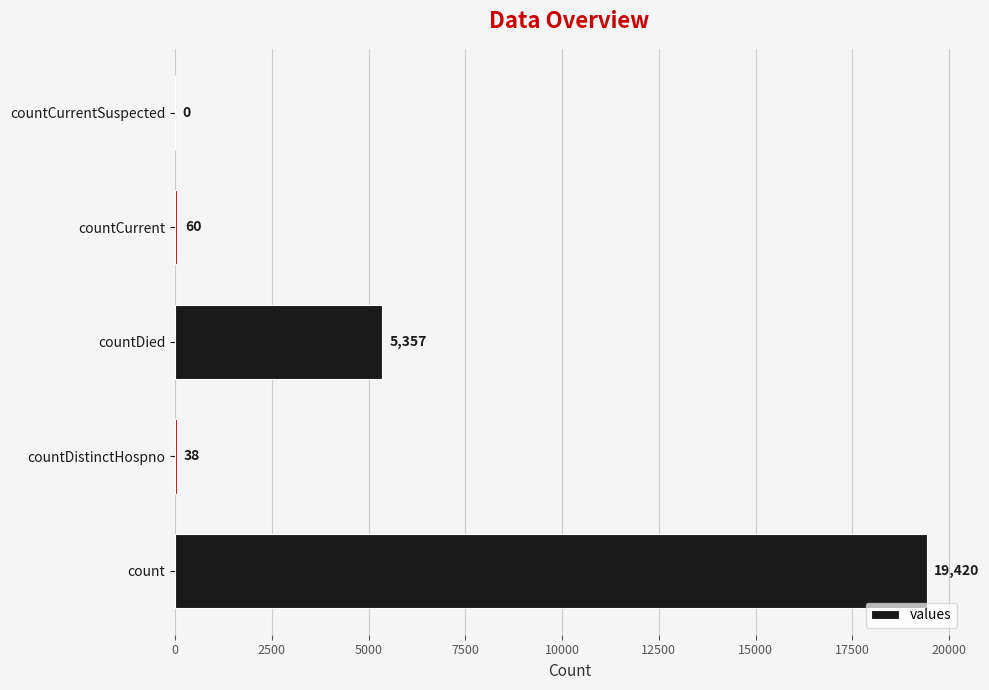

At which category does the chart reach its peak across all series?

count